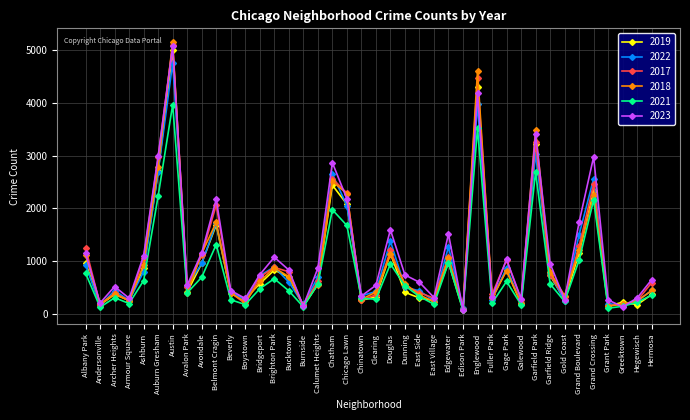

How many interior local valleys does the 2017 series have?

12